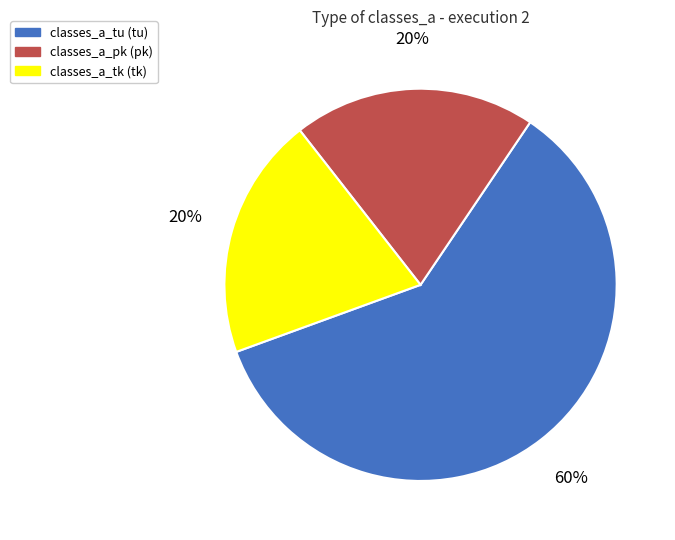

Count the number of slices in the pie.

3